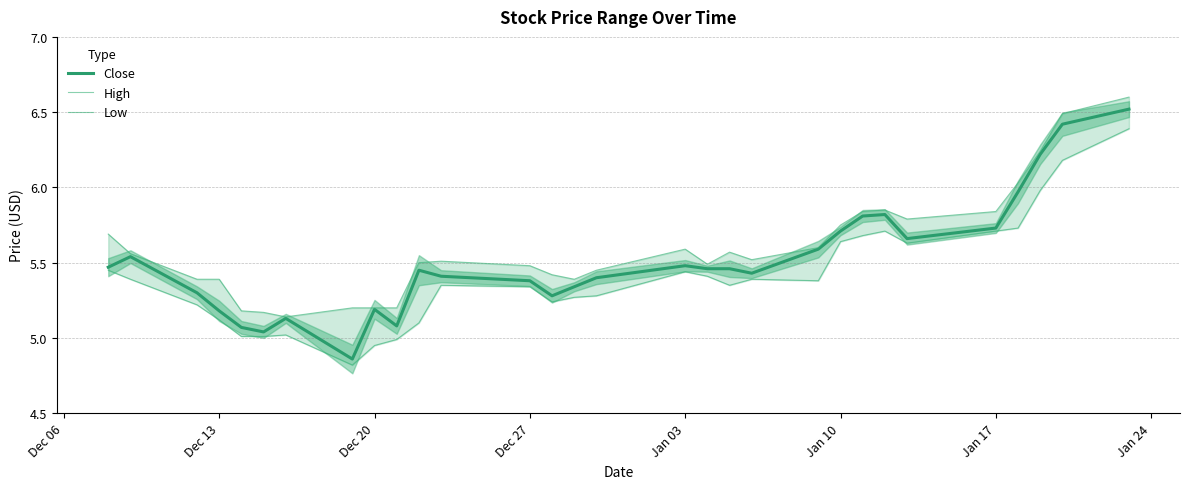

The value of Close at Jan 03 is 5.5. True or false?

True